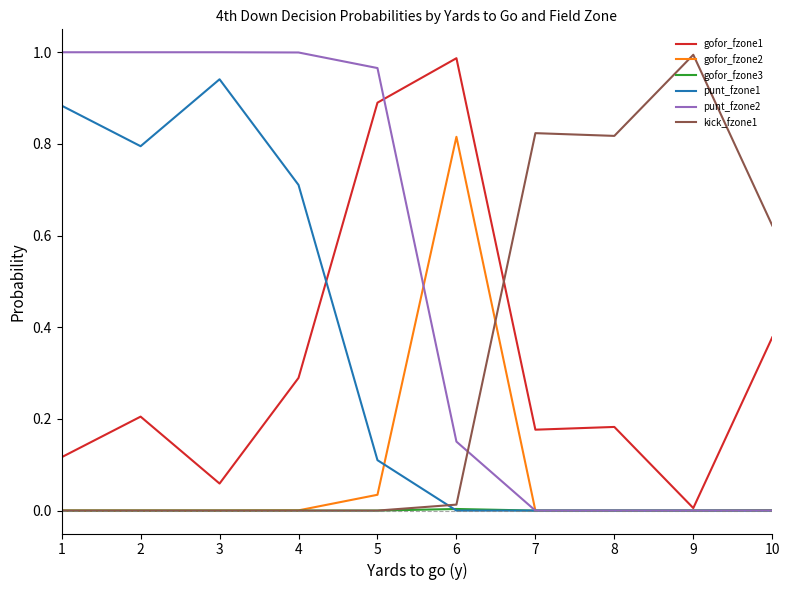

The gofor_fzone1 series shows 0.1 at 1. True or false?

True